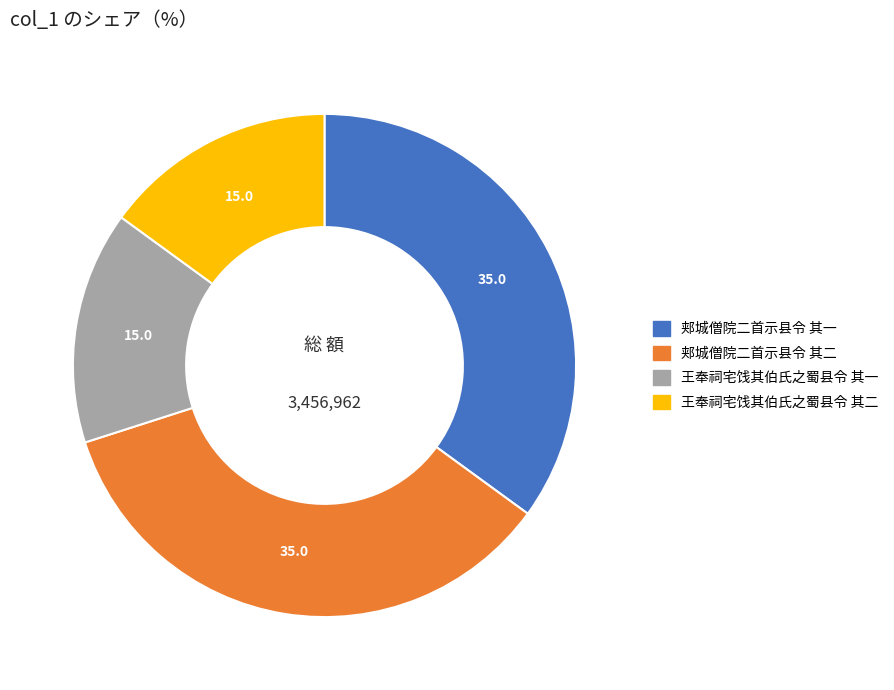

Is there a majority slice in this chart?

No